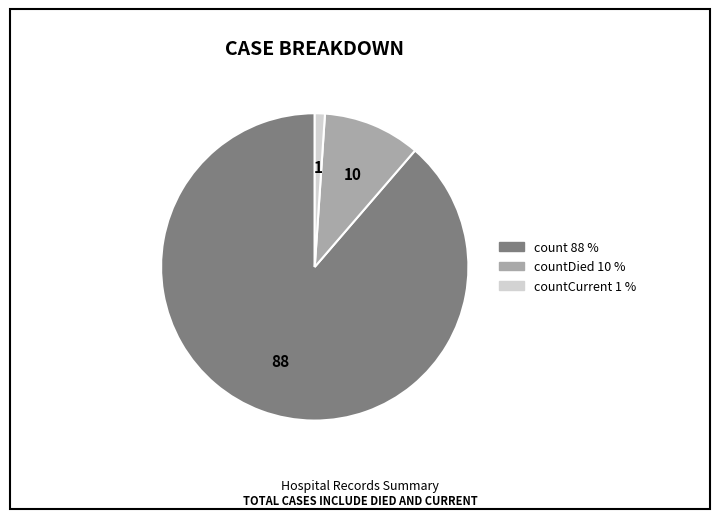

Is there any slice that represents more than half of the pie?

Yes